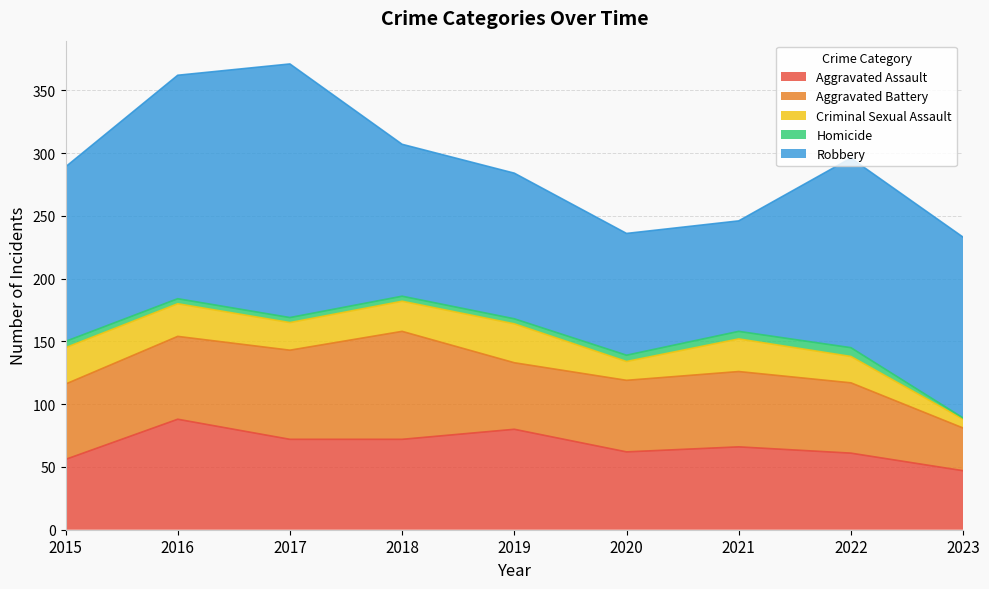

What is the minimum value for Aggravated Assault?

47